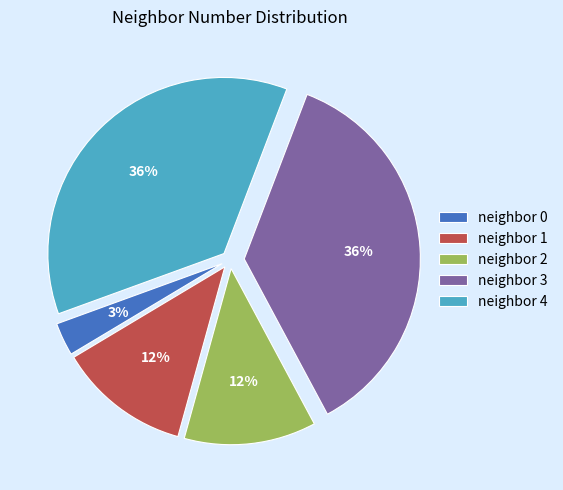

What percentage is the neighbor 1 slice, to the nearest percent?

12%